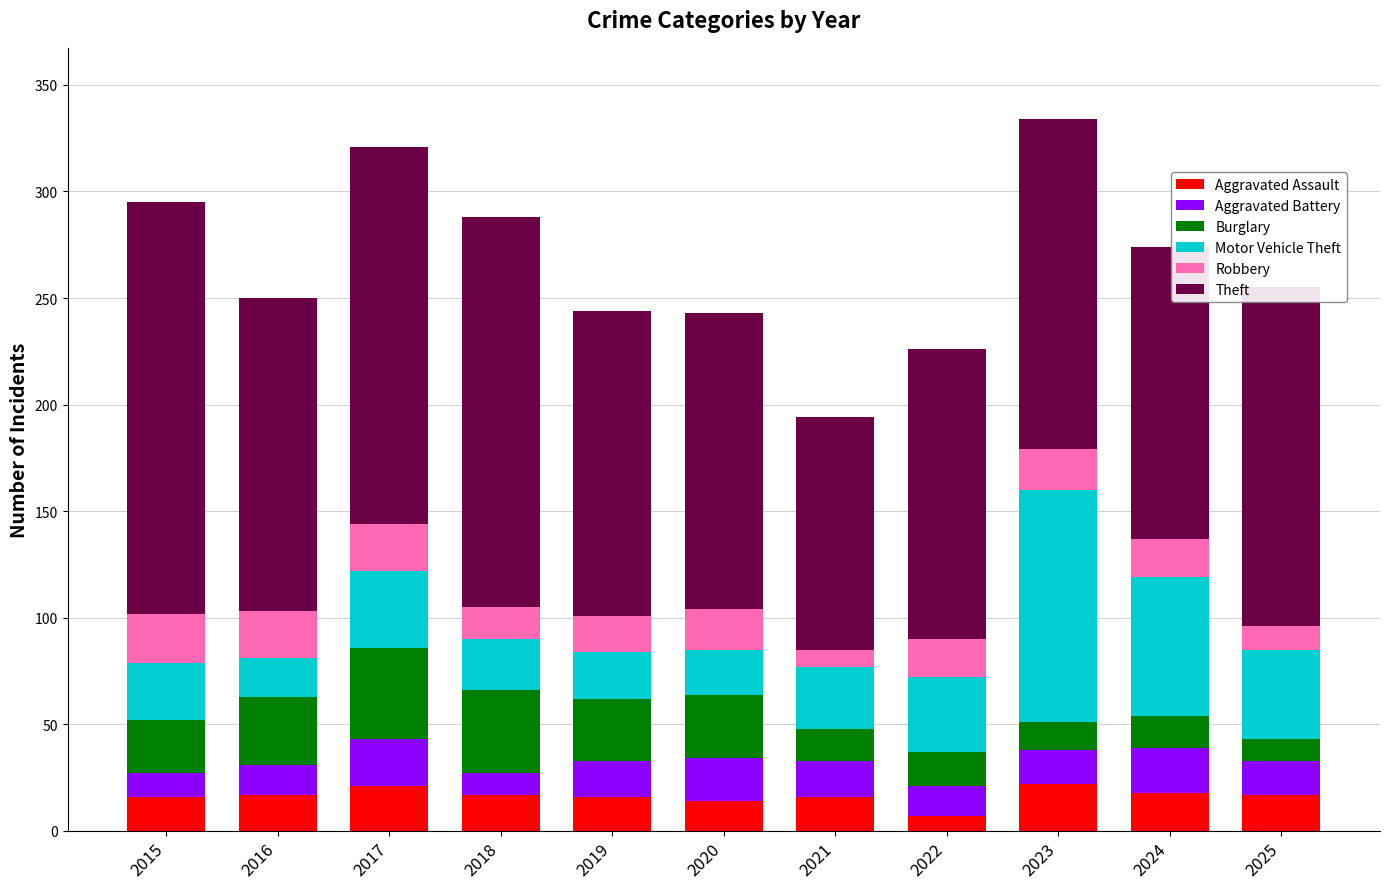

What is the total value across all series at 2021?

194